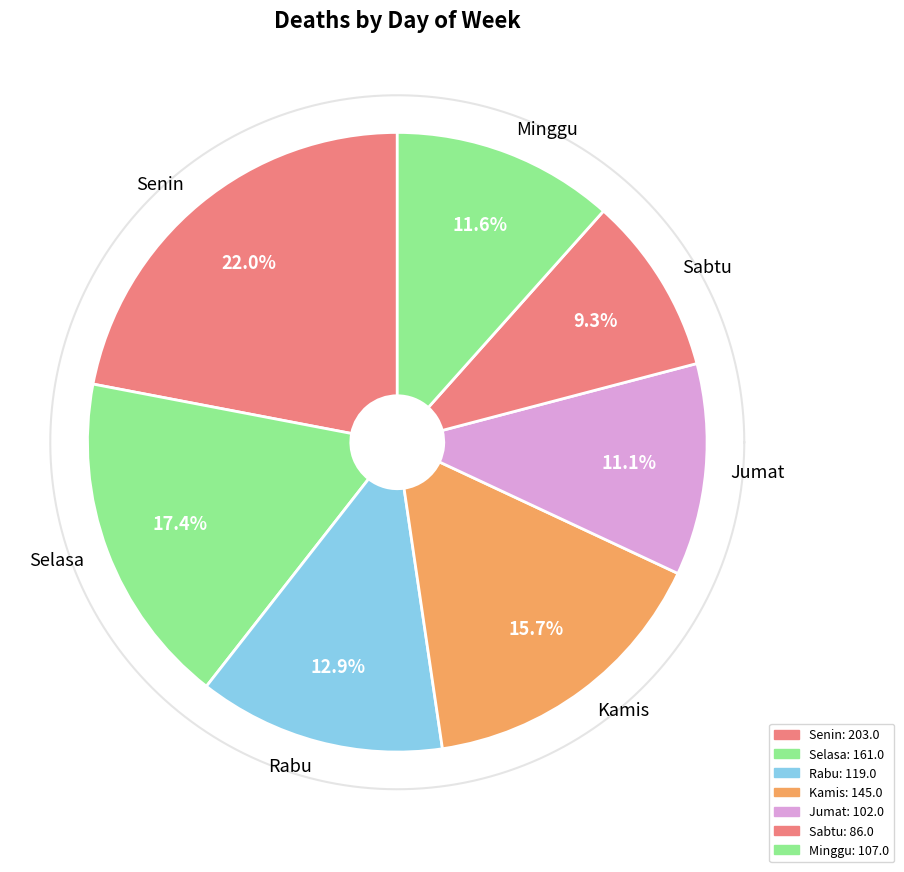

How many slices are in this pie chart?

7